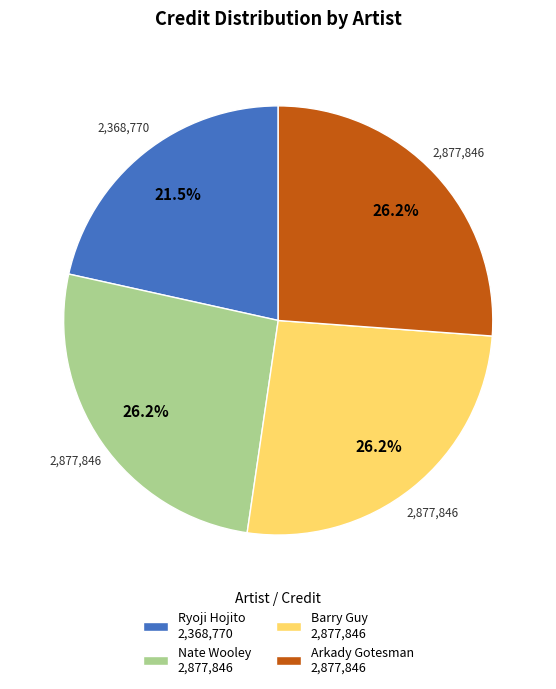

Is there any slice that represents more than half of the pie?

No